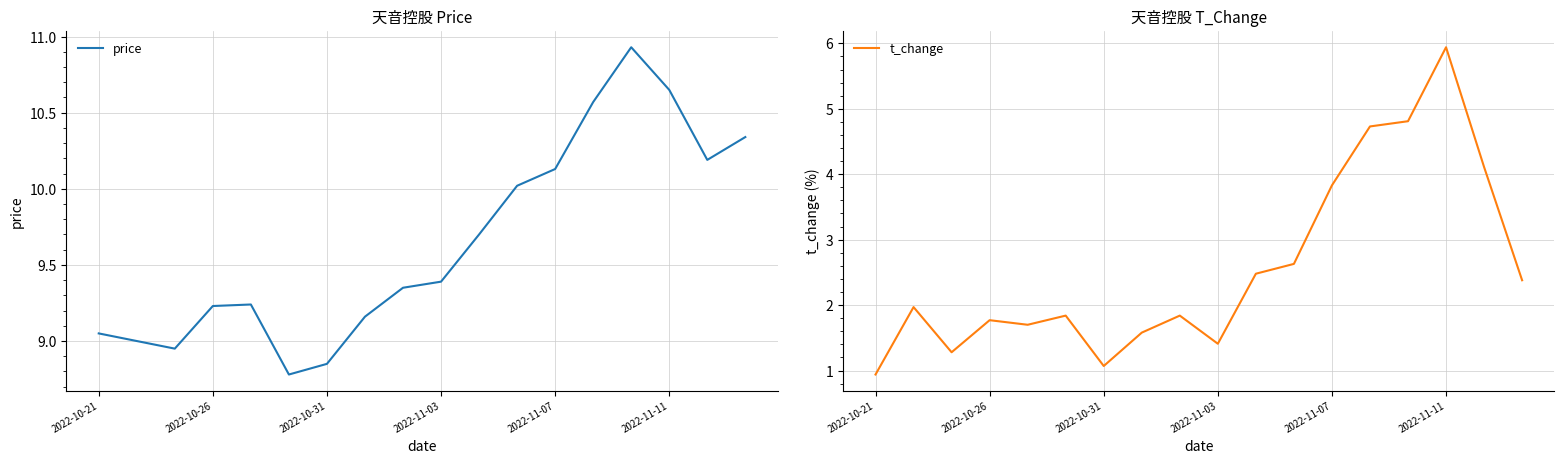

At how many categories does at least one series exceed 2?

18